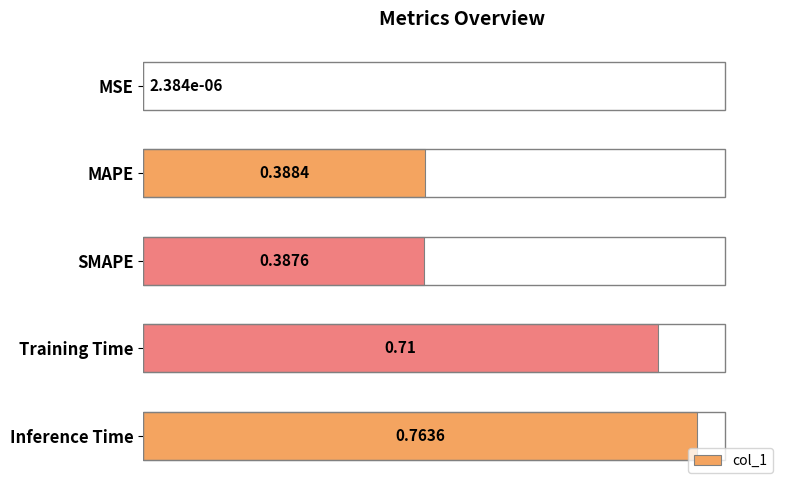

What is the change in value from SMAPE to Inference Time?

+0.4